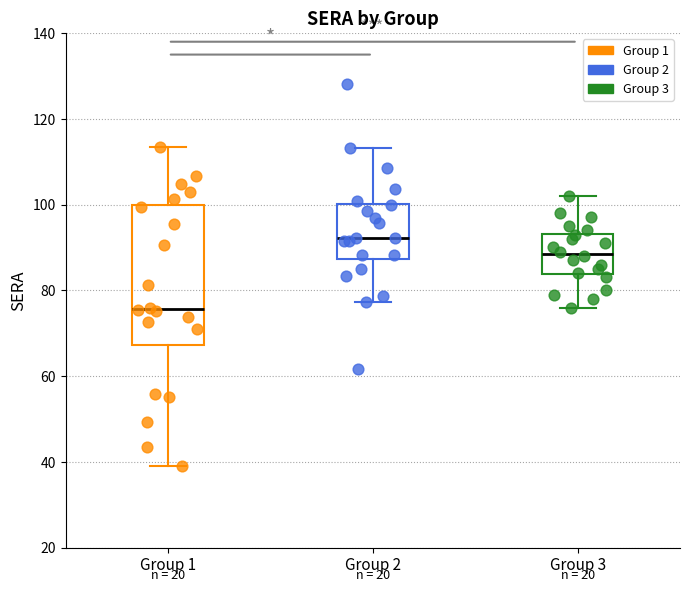

Reading left to right, transcribe this box plot: for each box, give where its median line is, the range the box spans, and where its two whiskers end, as read against the y-axis. The values are not printed on the chart, so give them approximately, as read against the axis.

Group 1: median 76, box 68 to 100, whiskers 40 to 114
Group 2: median 92, box 88 to 100, whiskers 78 to 114
Group 3: median 88, box 84 to 94, whiskers 76 to 102